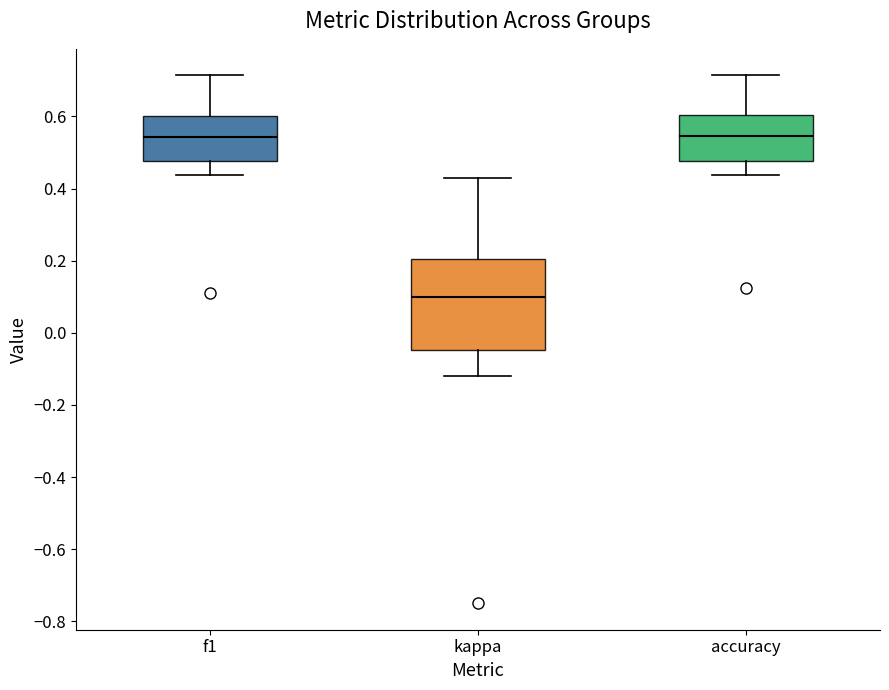

Reading left to right, transcribe this box plot: for each box, give where its median line is, the range the box spans, and where its two whiskers end, as read against the y-axis. The values are not printed on the chart, so give them approximately, as read against the axis.

f1: median 0.54, box 0.48 to 0.60, whiskers 0.44 to 0.72
kappa: median 0.10, box -0.04 to 0.20, whiskers -0.12 to 0.42
accuracy: median 0.54, box 0.48 to 0.60, whiskers 0.44 to 0.72